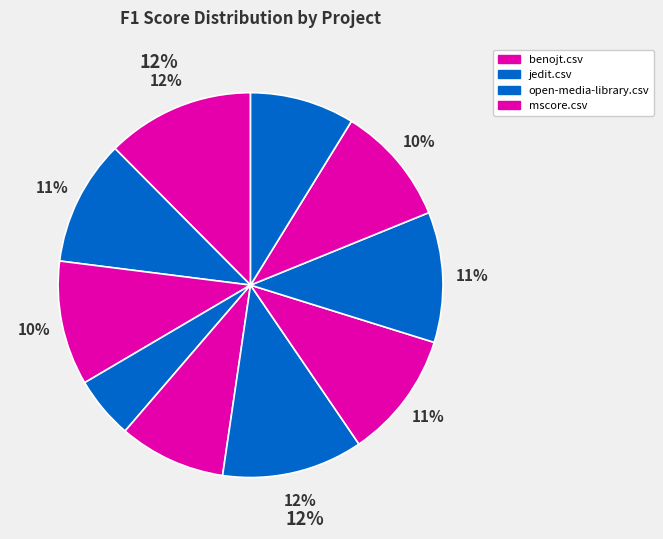

How many segments does this pie chart have?

10